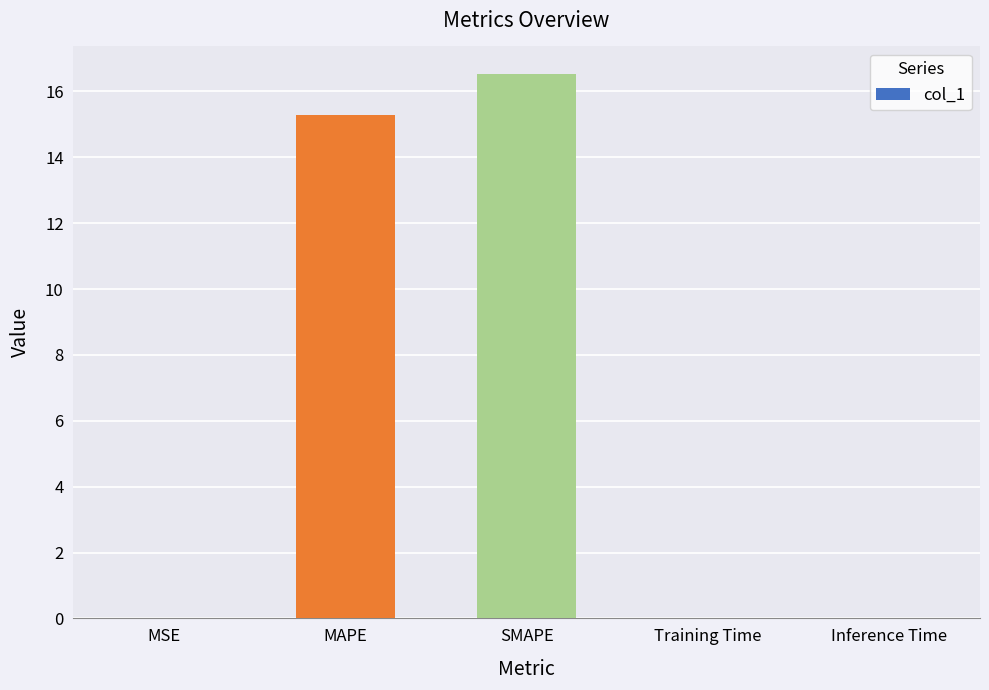

The value at Inference Time is 0.0. True or false?

True